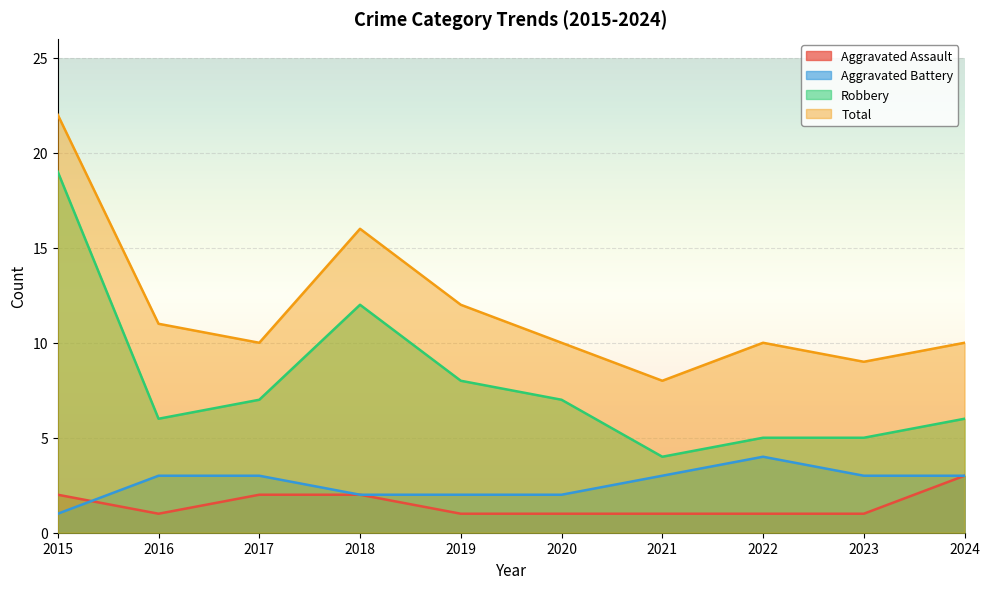

At which category is the sum across all series the highest?

2015